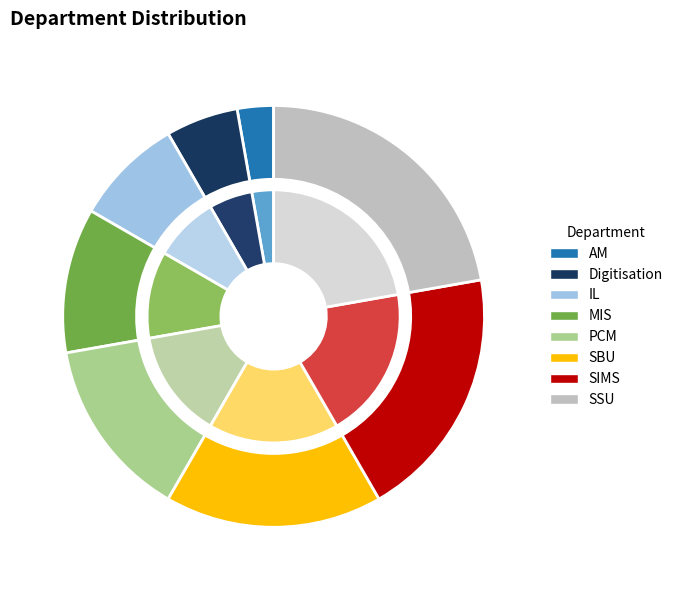

Which category has the biggest portion of the pie?

SSU